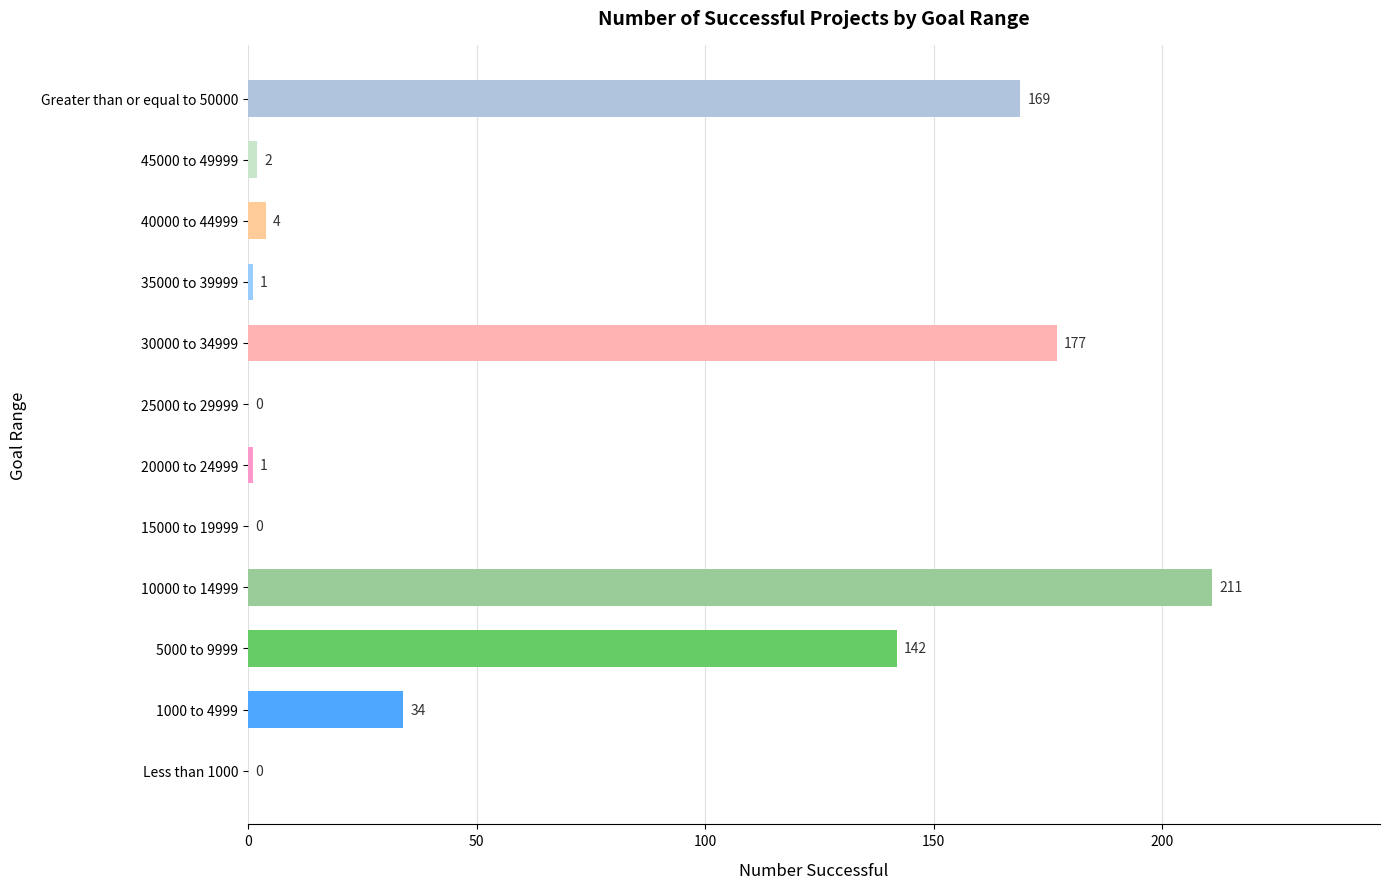

The chart shows a value of 2 at 45000 to 49999. True or false?

True